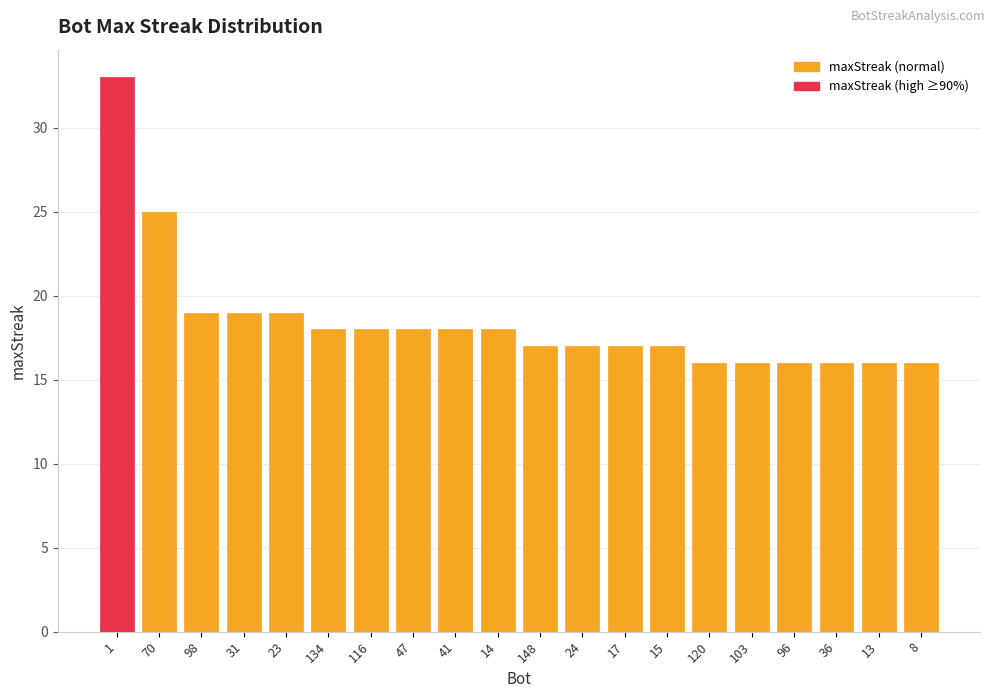

What is the sum of all values?

369